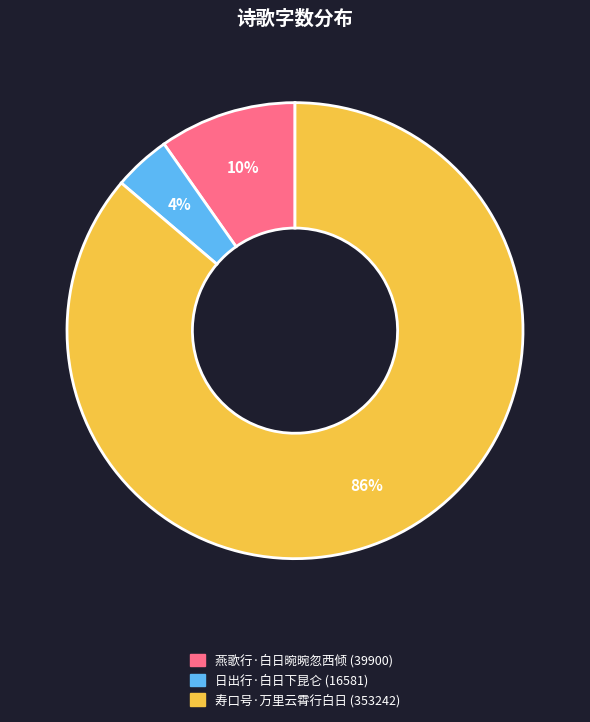

Which has a higher value, 日出行·白日下昆仑 or 燕歌行·白日晼晼忽西倾?

燕歌行·白日晼晼忽西倾